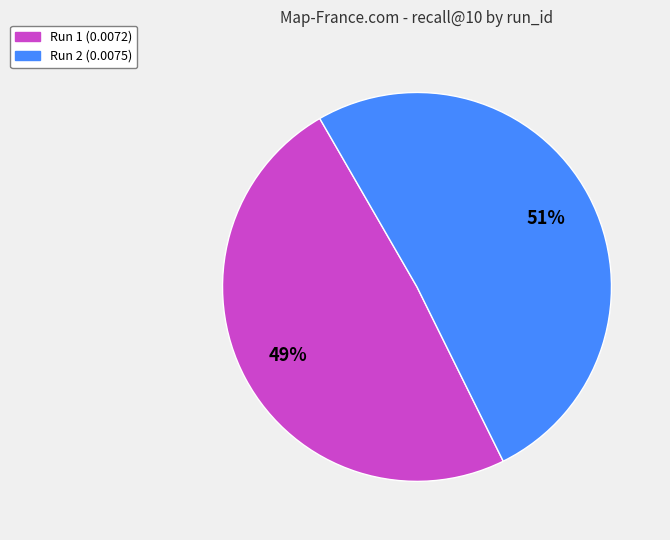

To the nearest percent, what is the difference between the largest and smallest slice percentages?

2%